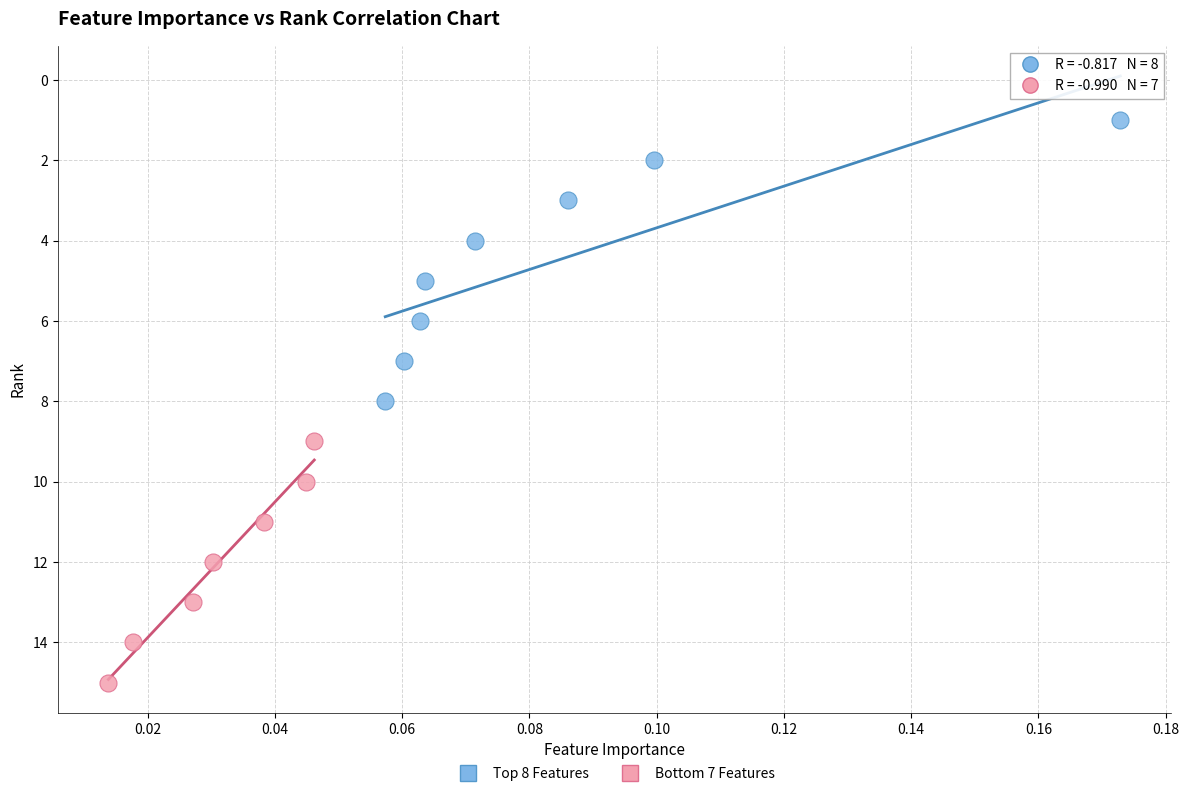

Which series has the widest spread of Y values?

Top 8 Features